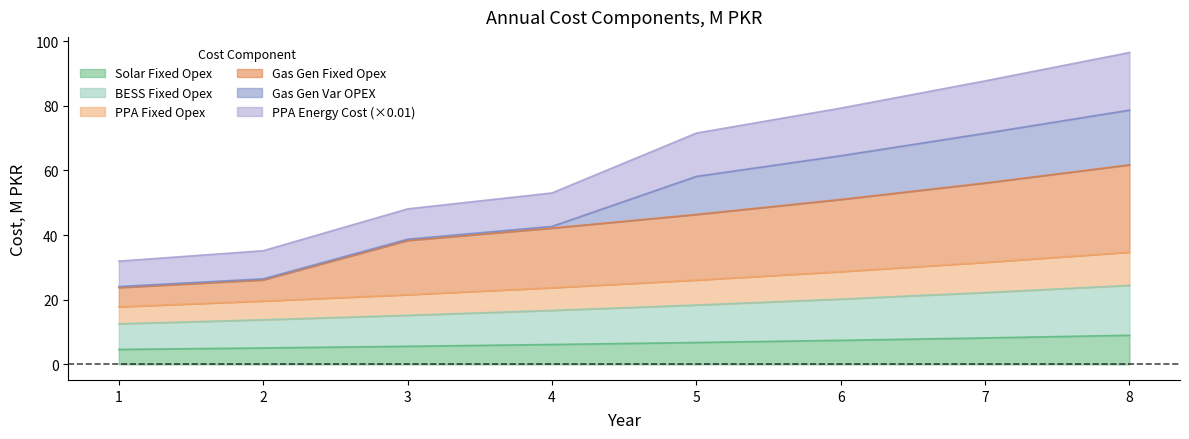

What is the greatest value displayed?

96.5